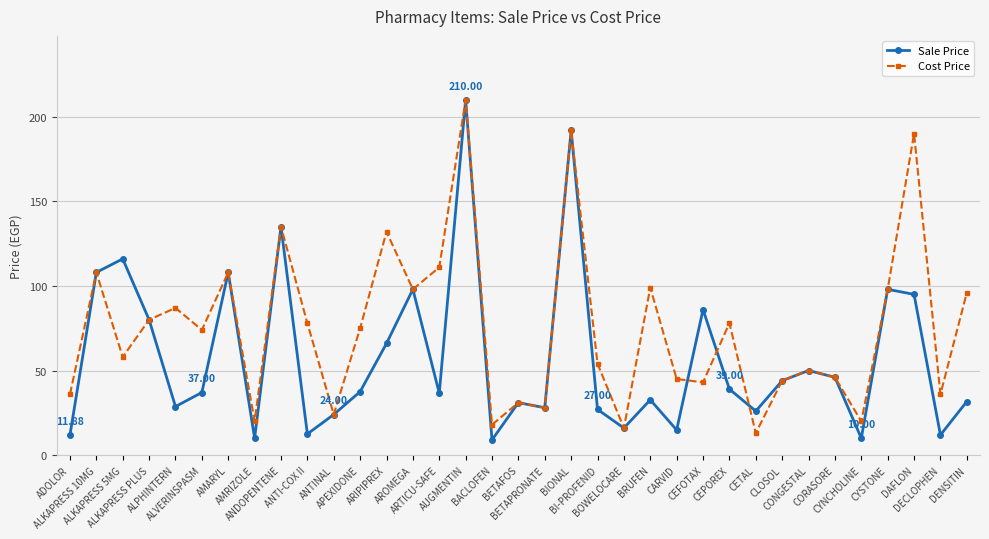

True or false: Cost Price has more than 1 points higher than both neighbors.

True